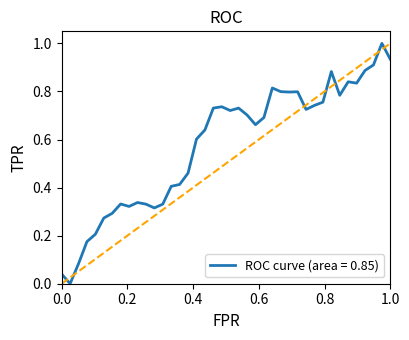

What is the difference between the maximum and minimum values?

1.0